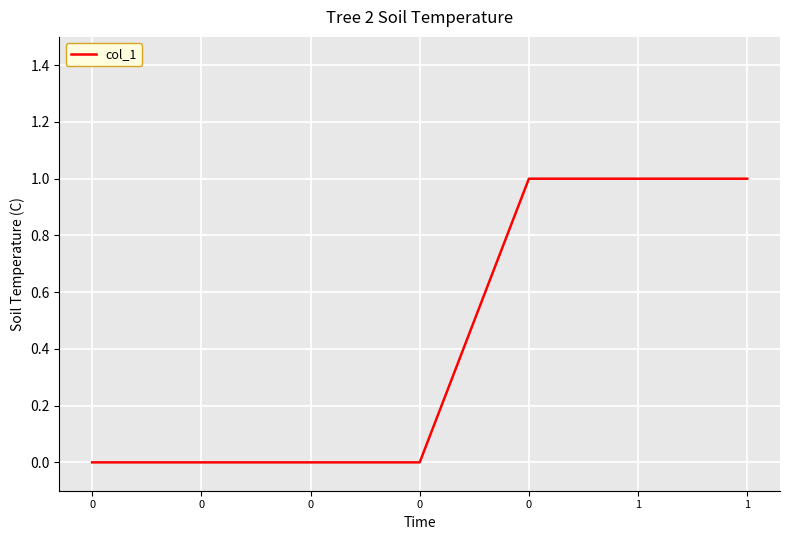

What is the maximum value shown in the chart?

1